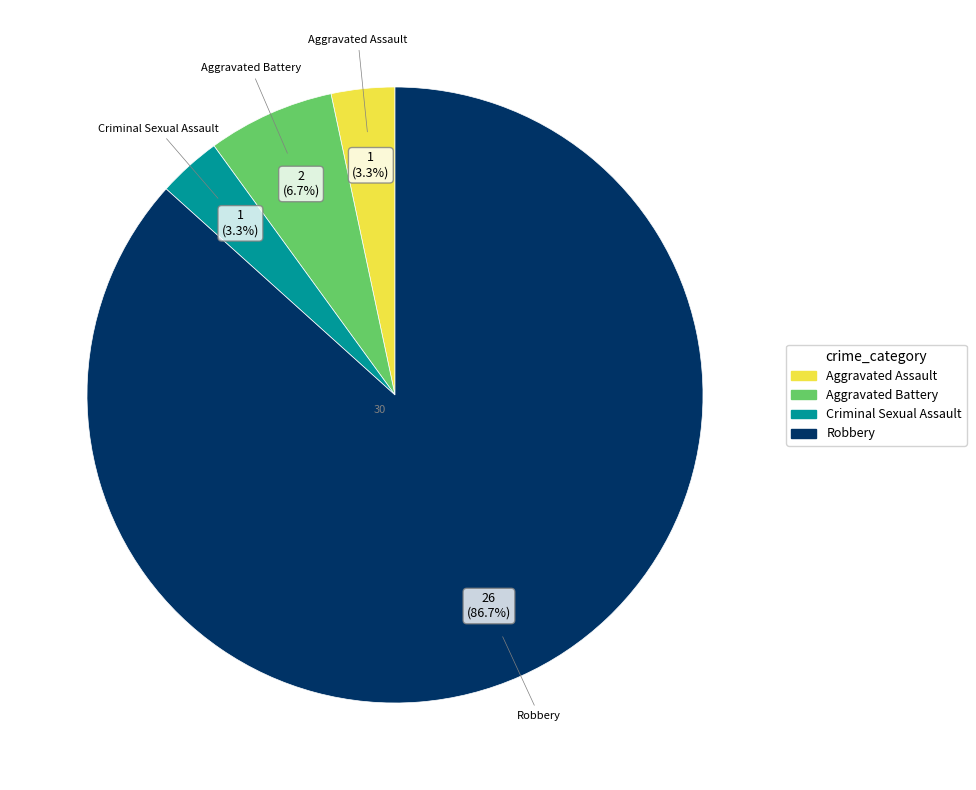

To the nearest percent, what portion does Aggravated Assault represent?

3%